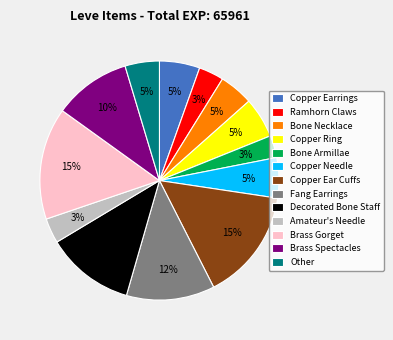

Do Brass Spectacles and Copper Earrings together represent more than half of the pie?

No